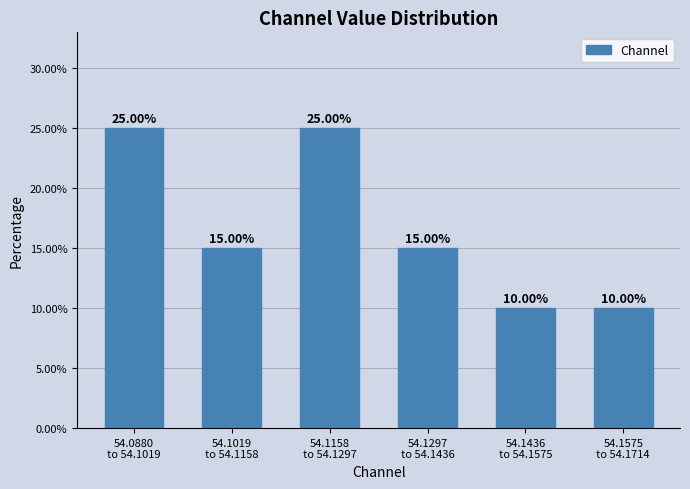

What is the difference between the second highest and minimum values?

15